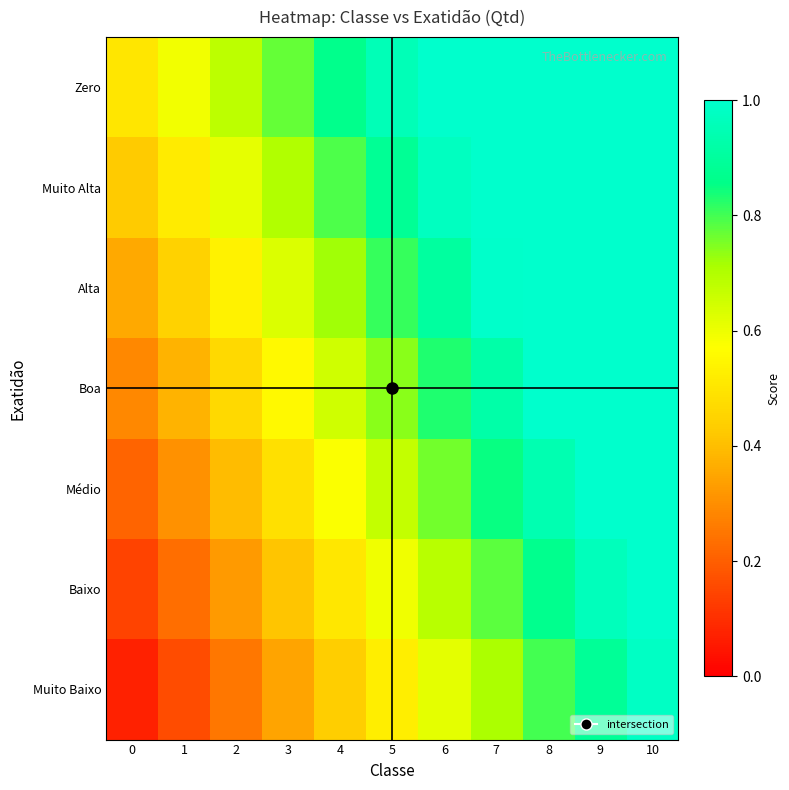

Between 9 and 5, which is larger?

9